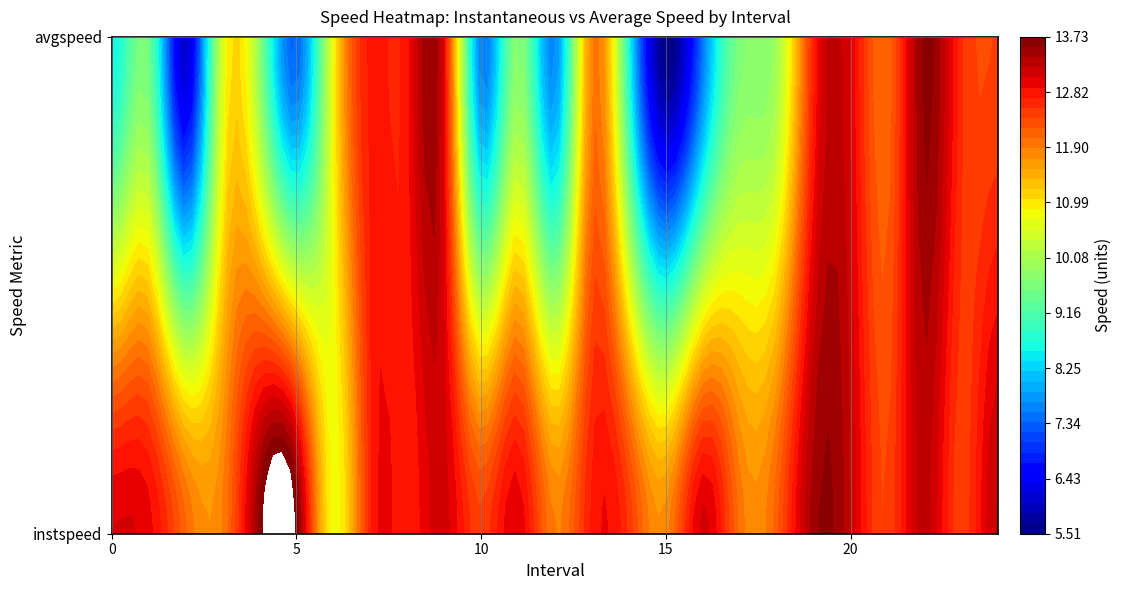

Reading left to right, extract all data points from this chart.

instspeed: 13.1	13.0	12.1	11.9	13.6	13.7	10.7	12.7	12.8	13.1	12.4	13.0	11.9	12.8	12.5	11.8	13.1	12.0	12.1	13.5	13.2	12.4	13.3	12.4	13.3
avgspeed: 8.5	9.5	6.0	10.5	9.8	7.3	10.8	12.8	12.8	13.0	7.5	9.8	7.6	11.9	8.6	5.5	7.5	9.6	10.0	12.7	13.0	12.1	13.6	12.6	12.4